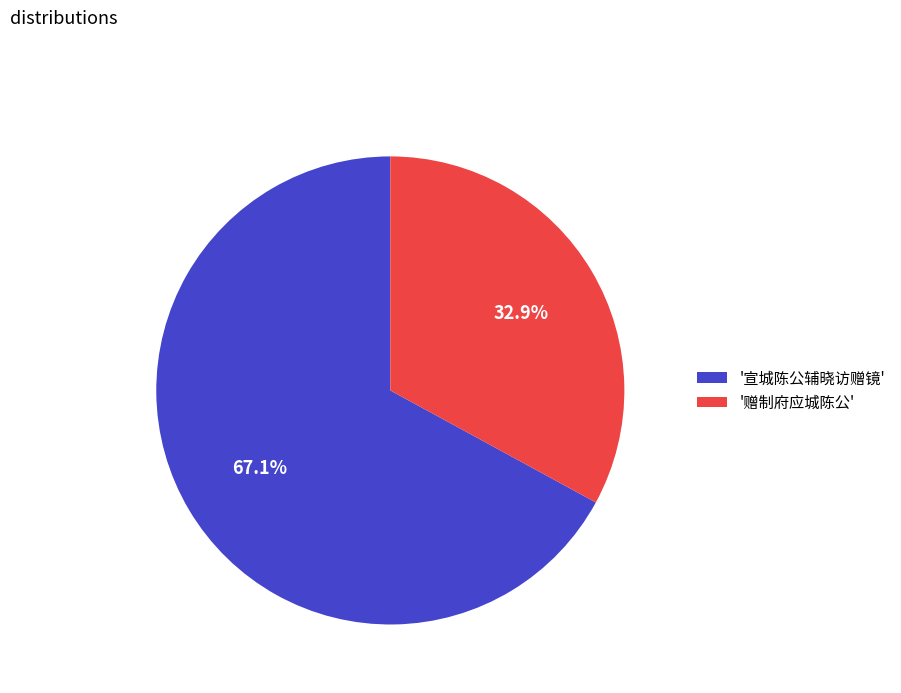

What portion of the pie excludes '宣城陈公辅晓访赠镜'?

32.9%